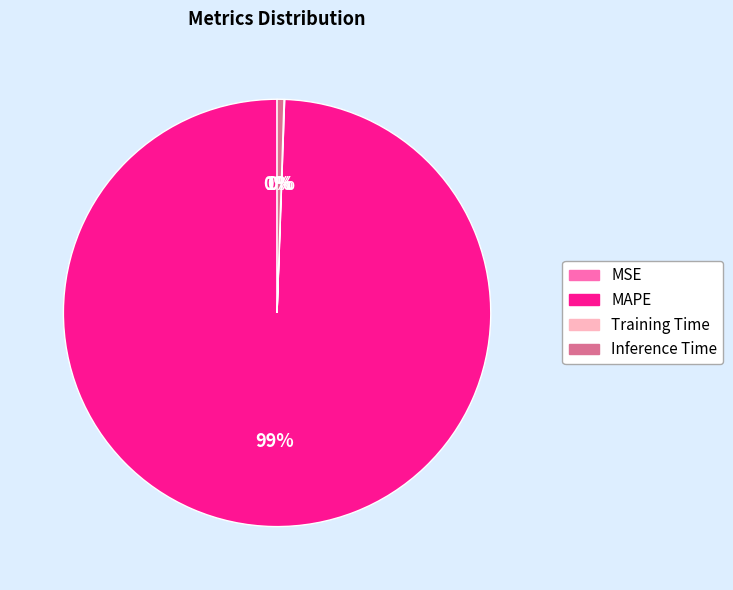

To the nearest percent, what is the difference between the largest and smallest slice percentages?

99%